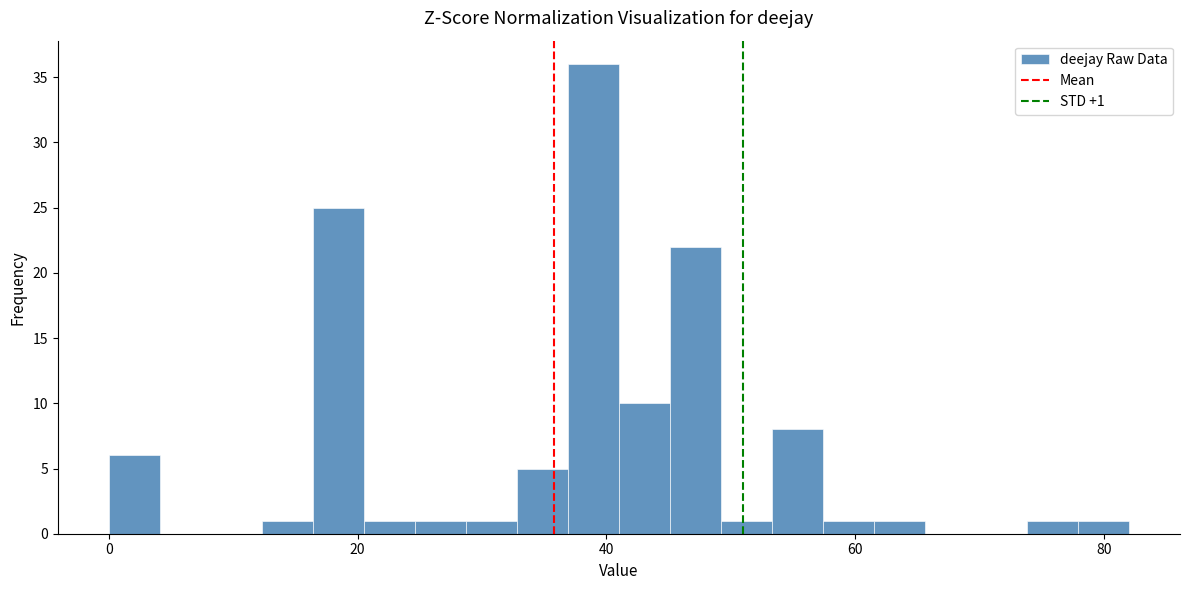

Around what value on the x-axis is the tallest bar? Give the approximate position of its centre, as read against the axis.

38